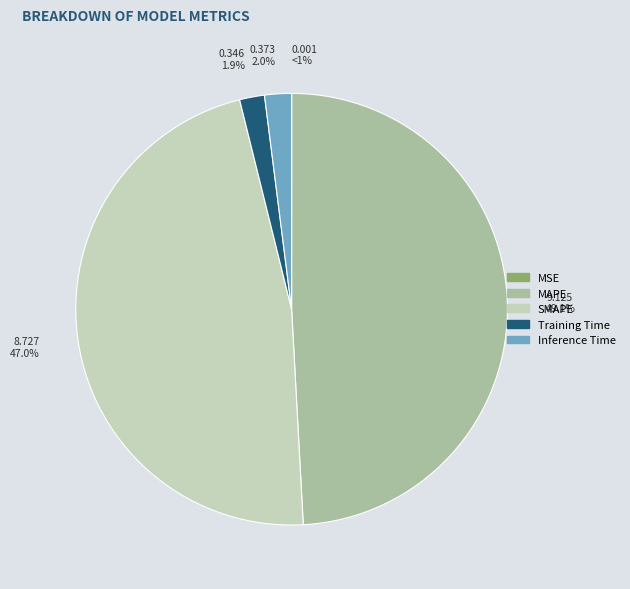

Count the number of slices in the pie.

5